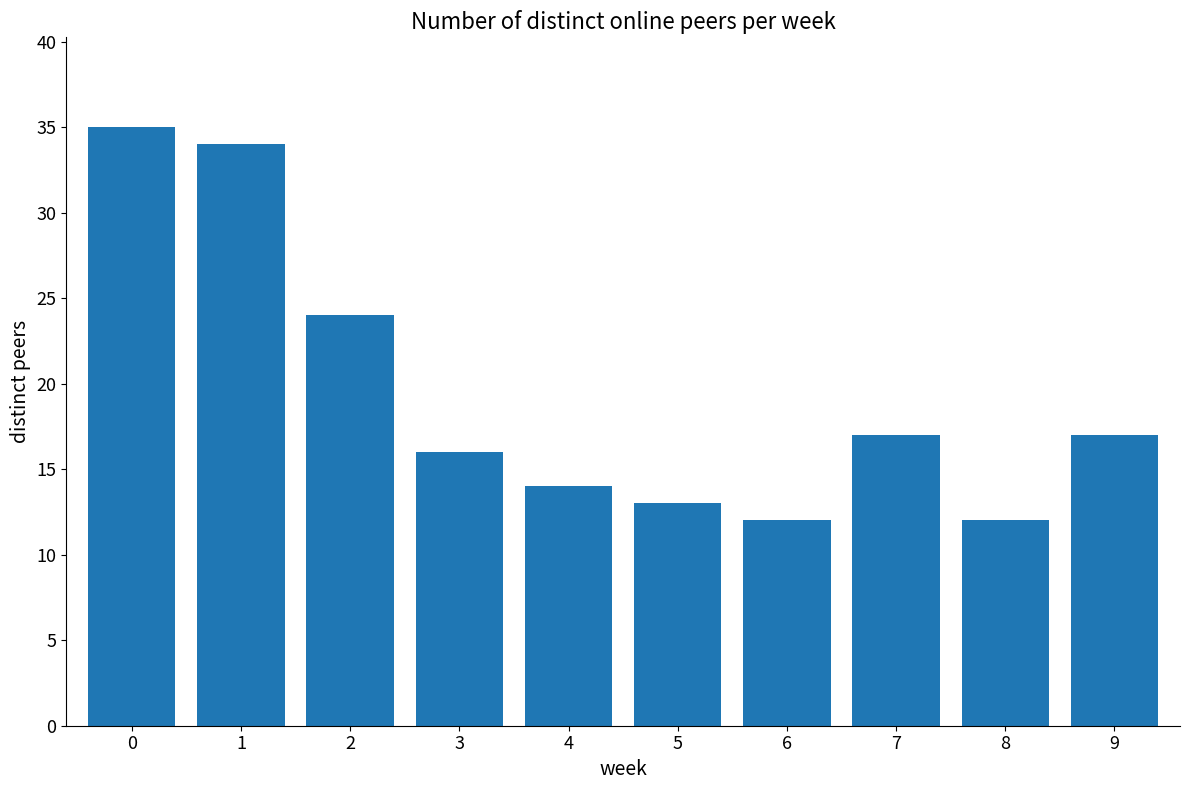

Is it true that the value at 2 is 33?

False